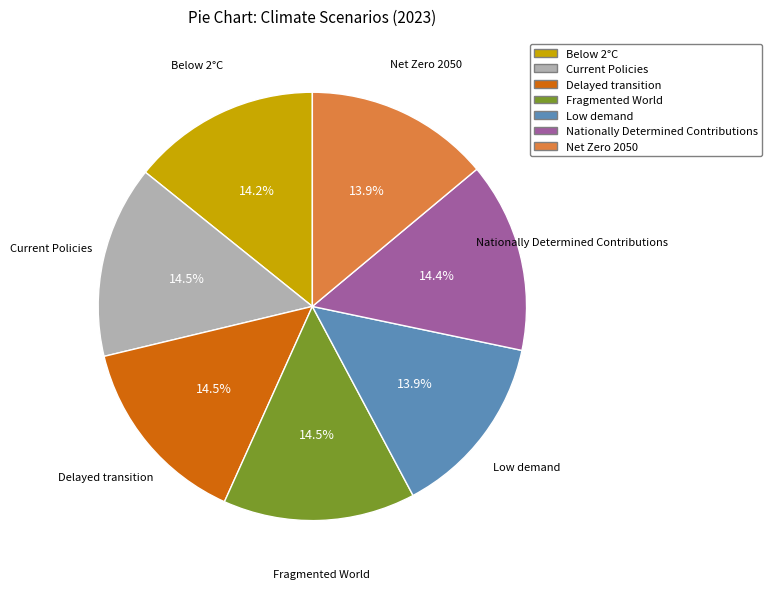

Is there any slice that represents more than half of the pie?

No